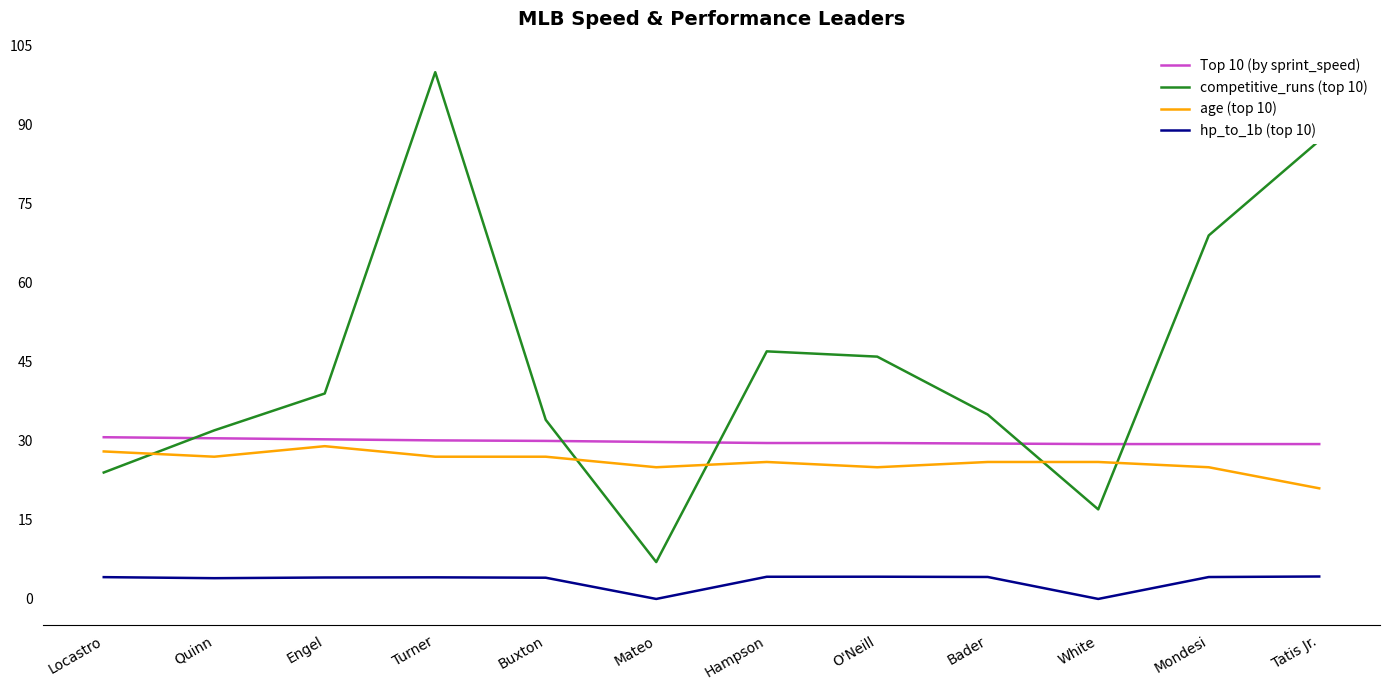

At White, list the series in order from largest to smallest.

Top 10 (by sprint_speed), age (top 10), competitive_runs (top 10), hp_to_1b (top 10)